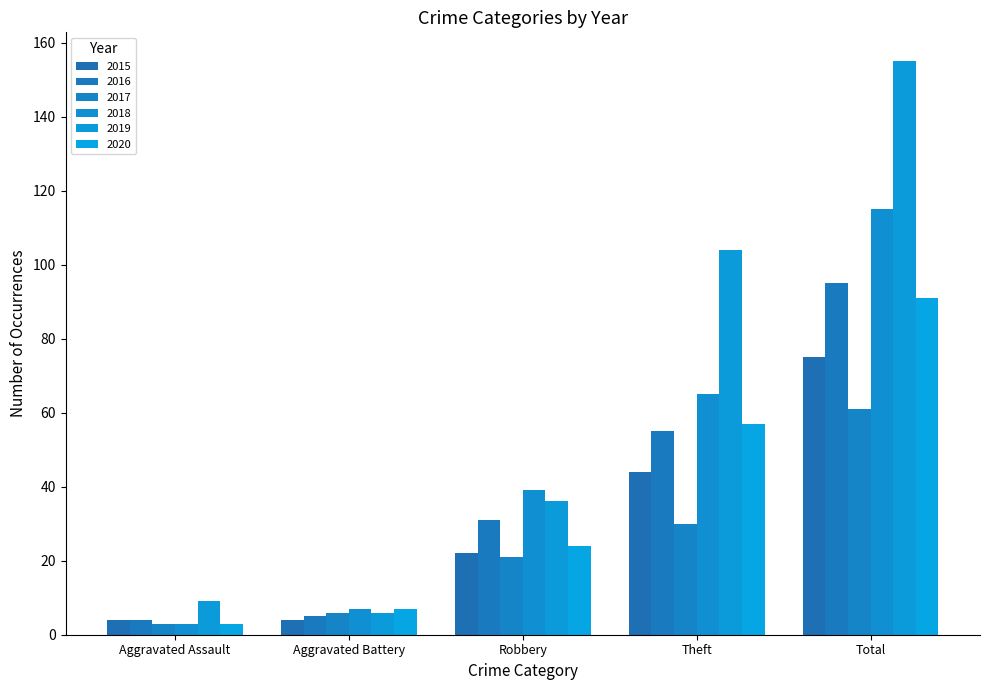

True or false: 2017 has a value of 61 at Total.

True